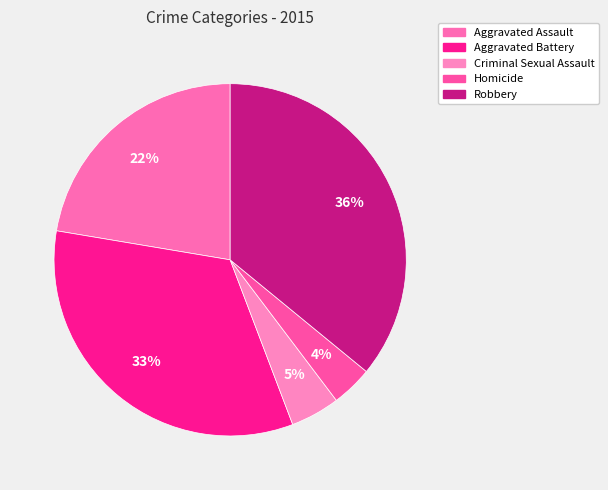

How much of the chart is everything except Aggravated Battery?

66.6%